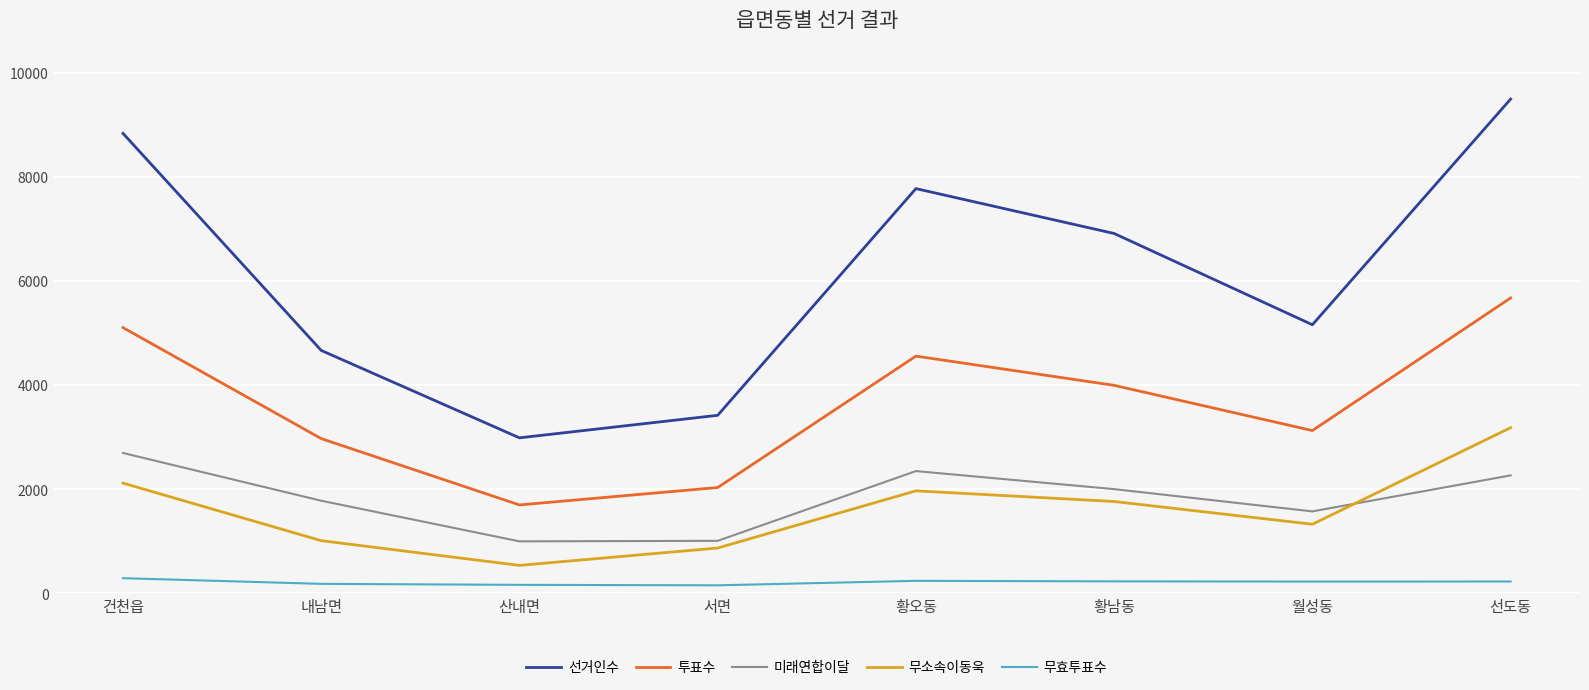

What are all the series names shown in the legend?

선거인수, 투표수, 미래연합이달, 무소속이동욱, 무효투표수